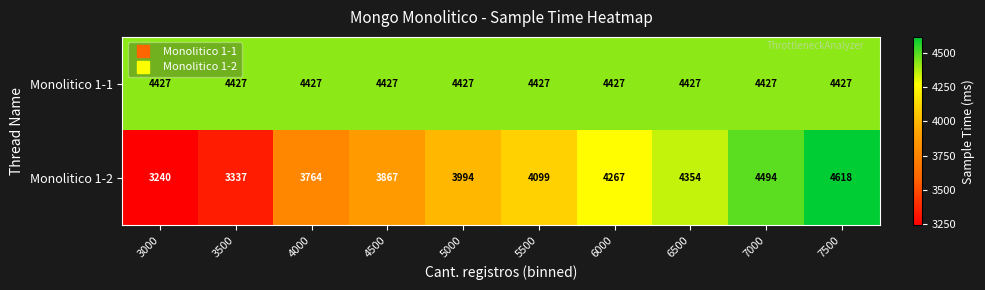

The Monolitico 1-1 series shows 7531 at 4500. True or false?

False